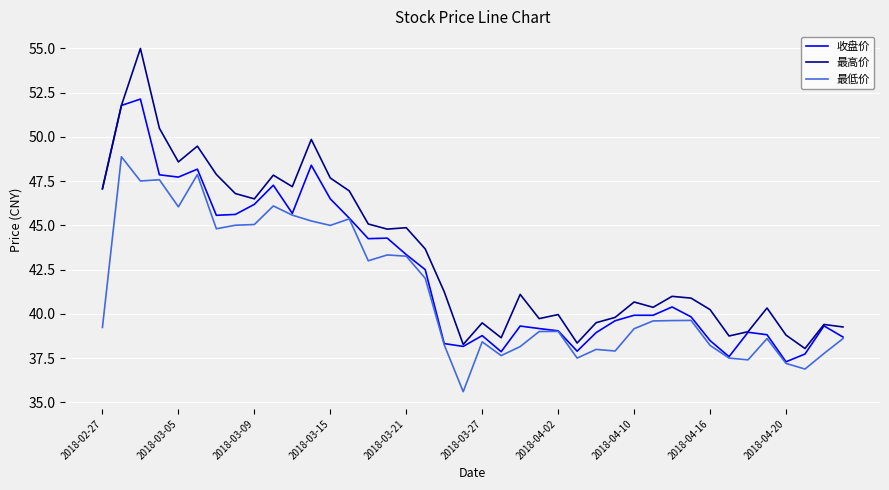

Count the number of data series in this chart.

3